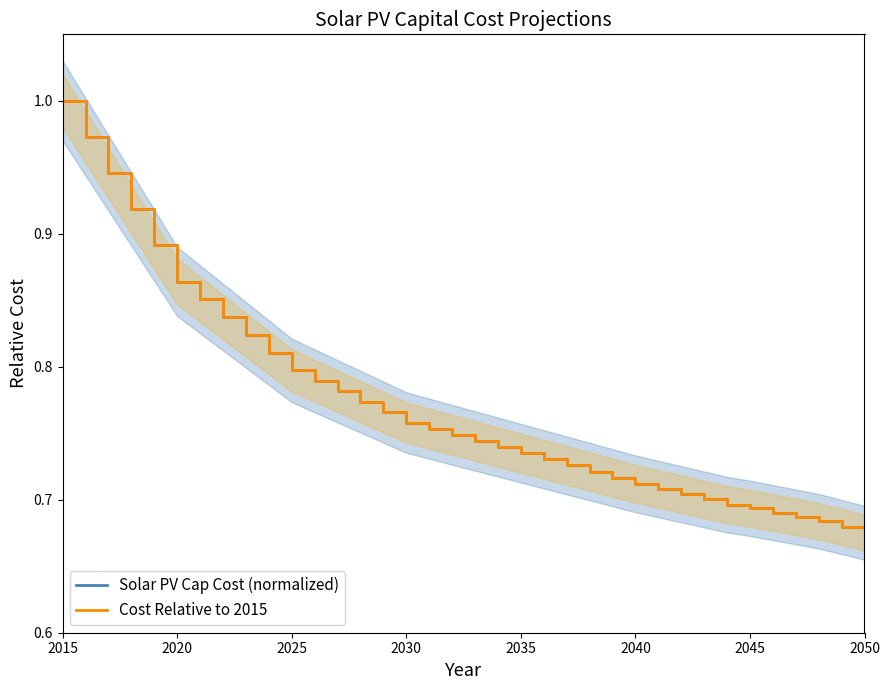

Which category has the highest value across all series?

2015